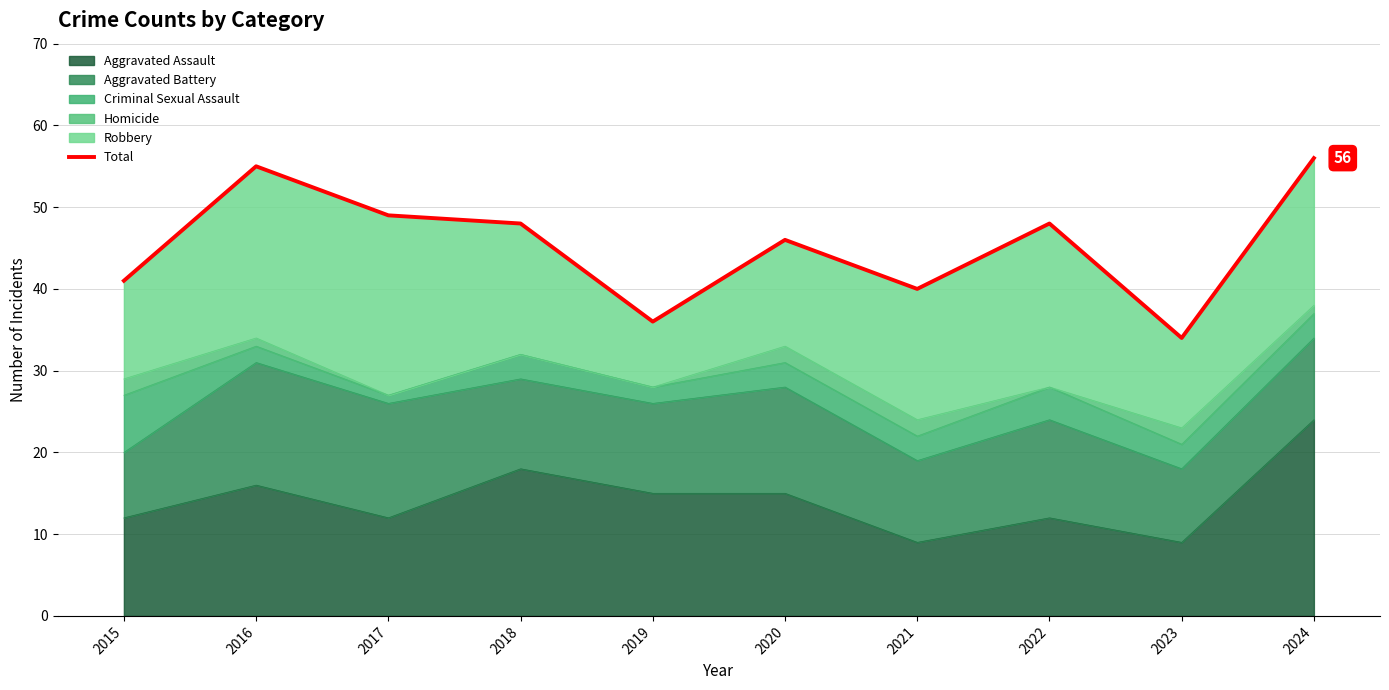

Reading right to left, extract all data points from this chart.

2024=56	2023=34	2022=48	2021=40	2020=46	2019=36	2018=48	2017=49	2016=55	2015=41